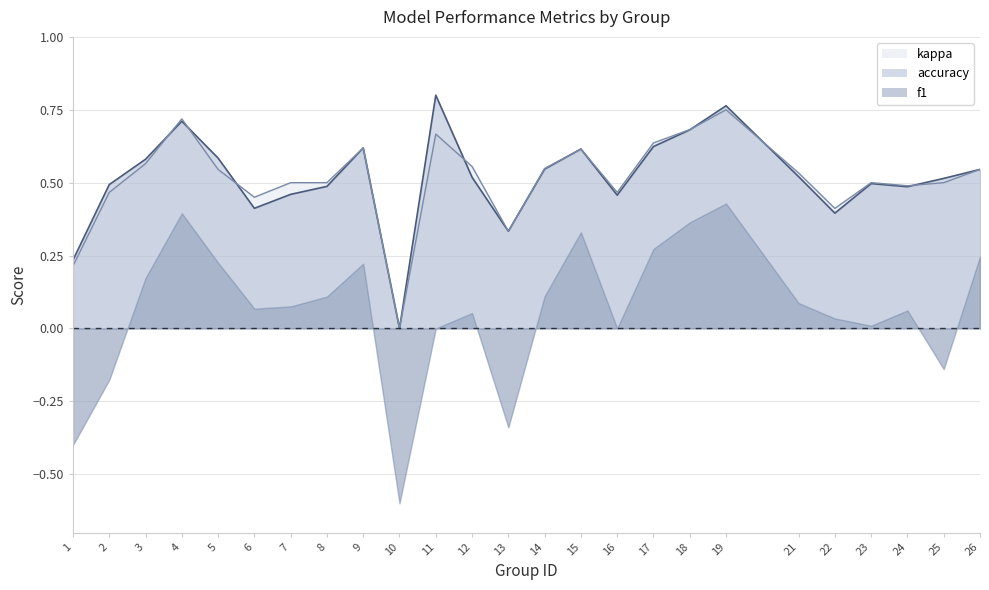

Between 7 and 23, which series saw the biggest shift?

f1